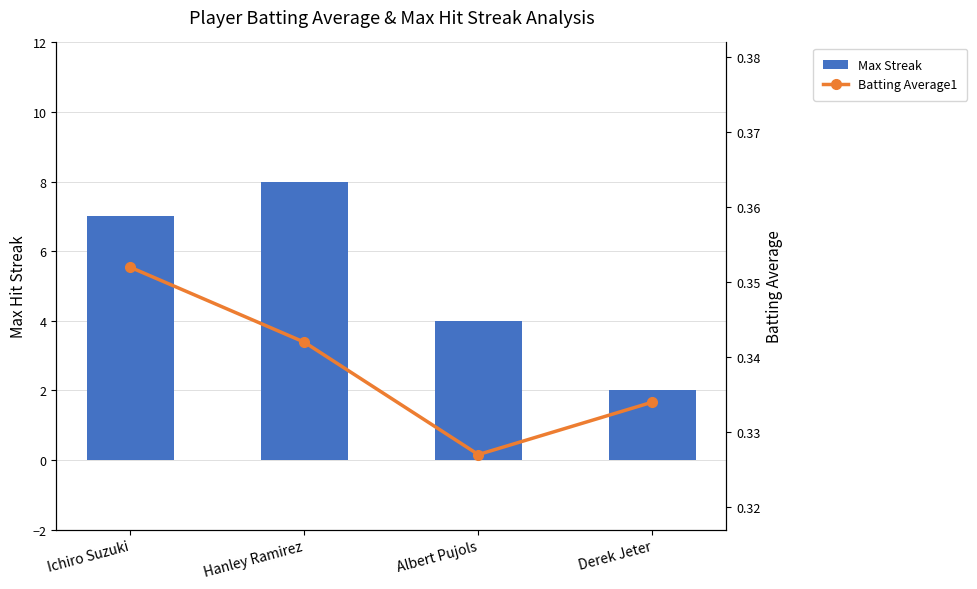

What is the value of the Batting Average1 bar at the 1st from the left?

0.4